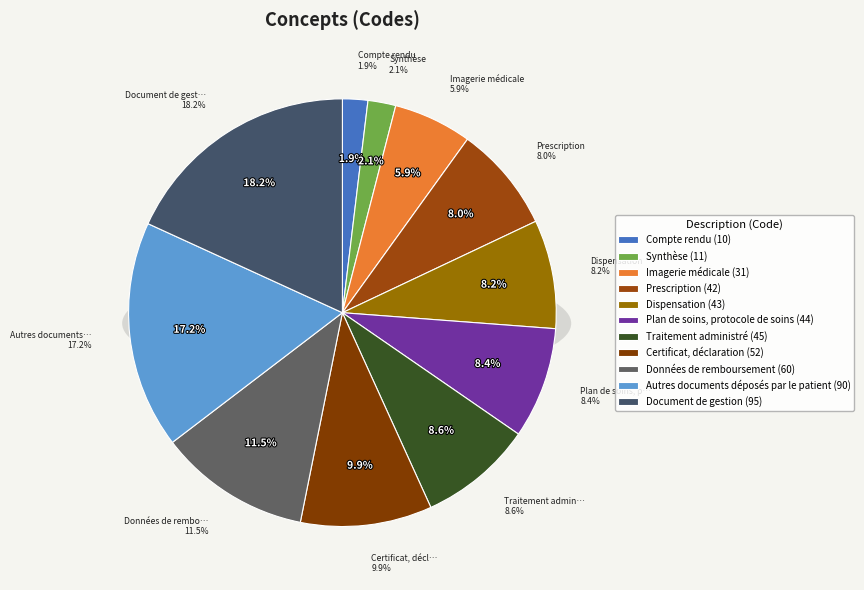

What percentage is the Compte rendu slice, to the nearest percent?

2%